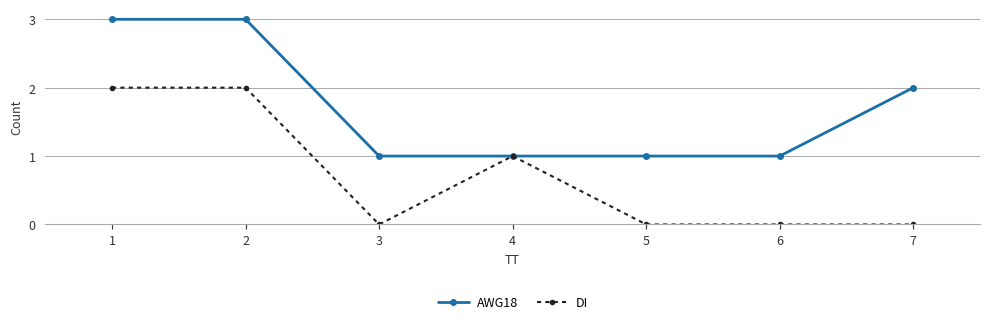

List the series in order of their peak value, highest first.

AWG18, DI